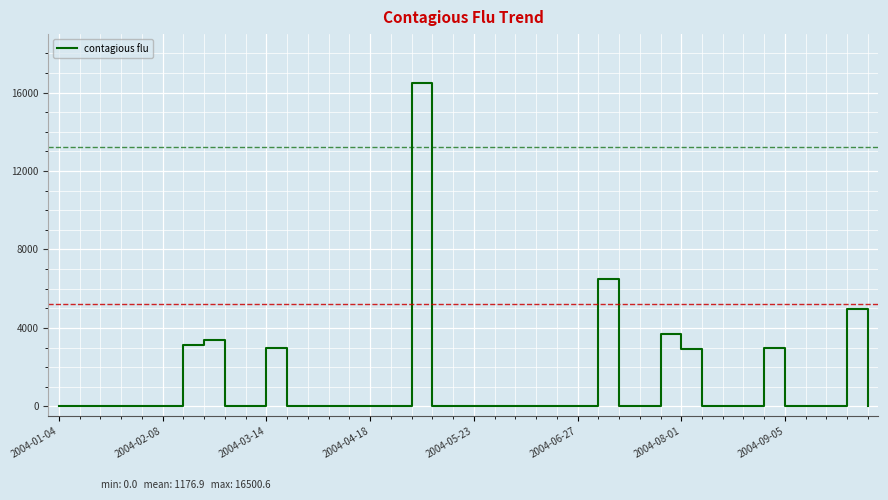

What is the difference between the maximum and minimum values?

16500.6